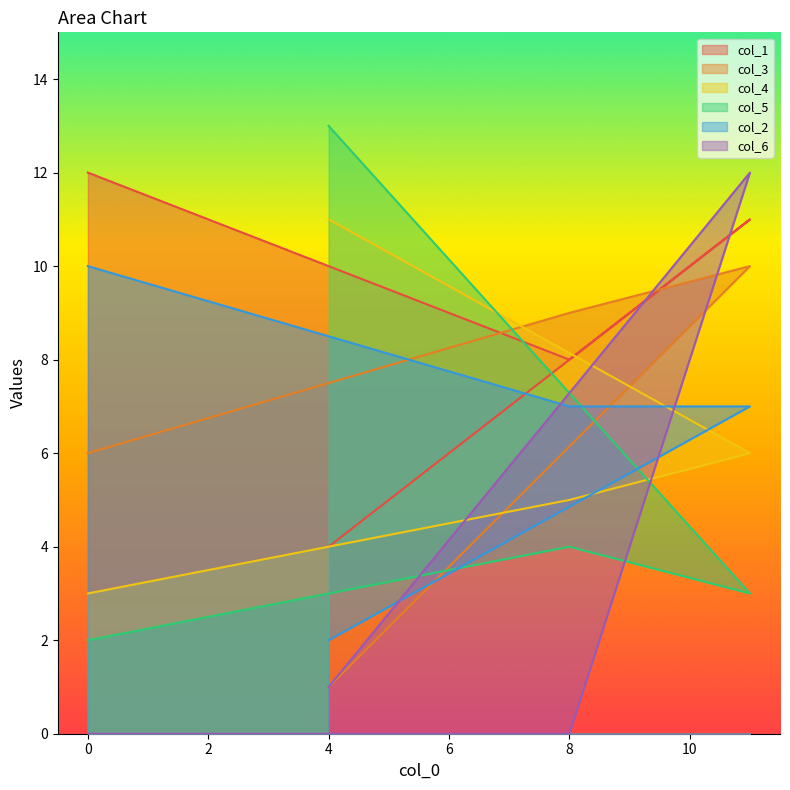

At how many categories does at least one series exceed 8?

4